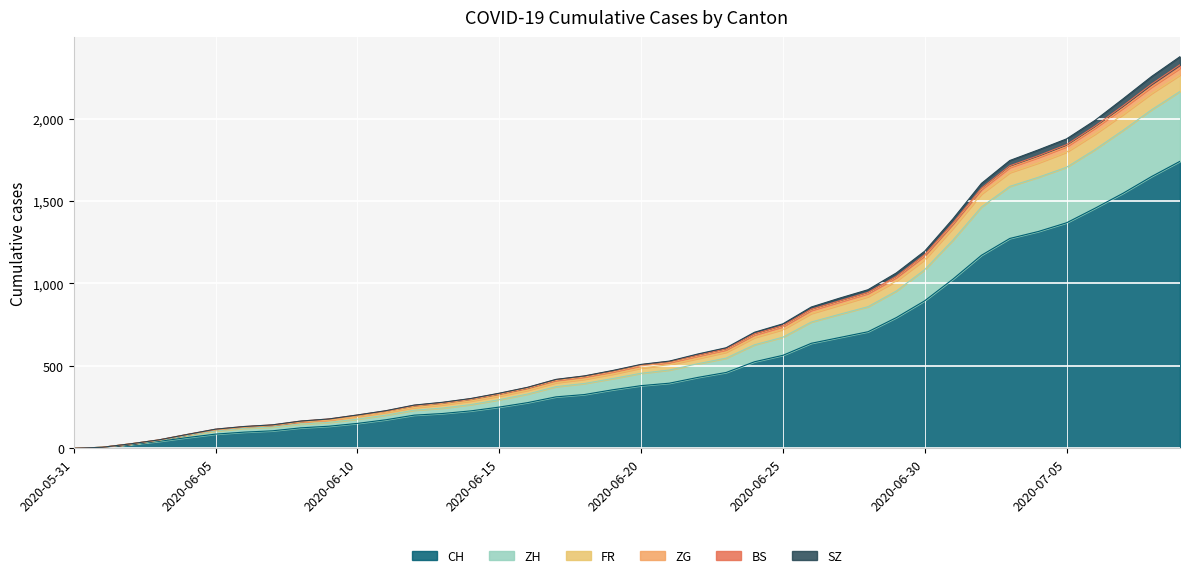

Does the chart display data point markers on the line(s)?

No